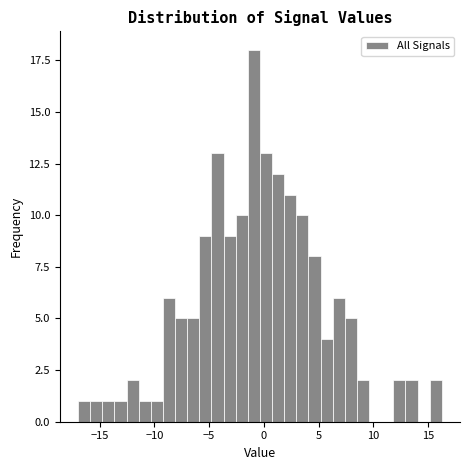

Read against the x-axis, roughly where is the centre of the tallest bar?

-1.0